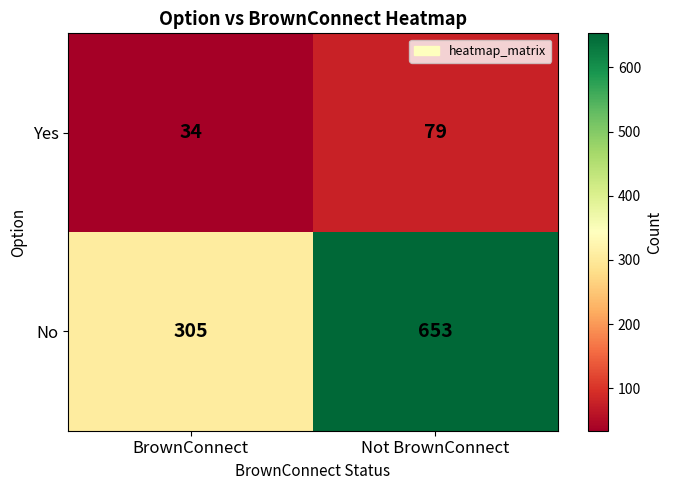

Which series changed the most between BrownConnect and Not BrownConnect?

No